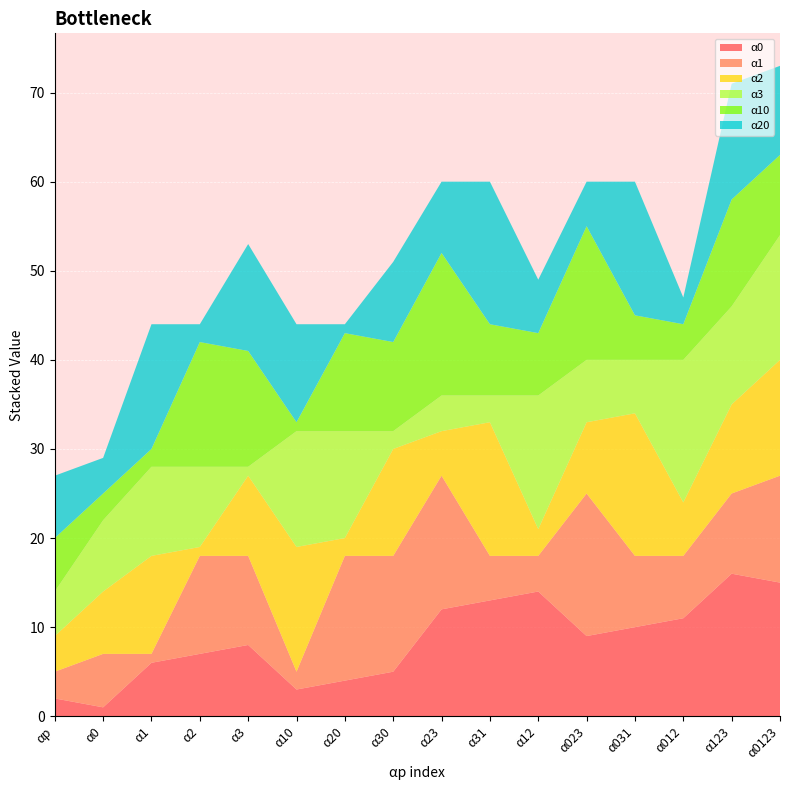

Reading left to right, transcribe all the data shown in this chart.

α0: 2	1	6	7	8	3	4	5	12	13	14	9	10	11	16	15
α1: 3	6	1	11	10	2	14	13	15	5	4	16	8	7	9	12
α2: 4	7	11	1	9	14	2	12	5	15	3	8	16	6	10	13
α3: 5	8	10	9	1	13	12	2	4	3	15	7	6	16	11	14
α10: 6	3	2	14	13	1	11	10	16	8	7	15	5	4	12	9
α20: 7	4	14	2	12	11	1	9	8	16	6	5	15	3	13	10